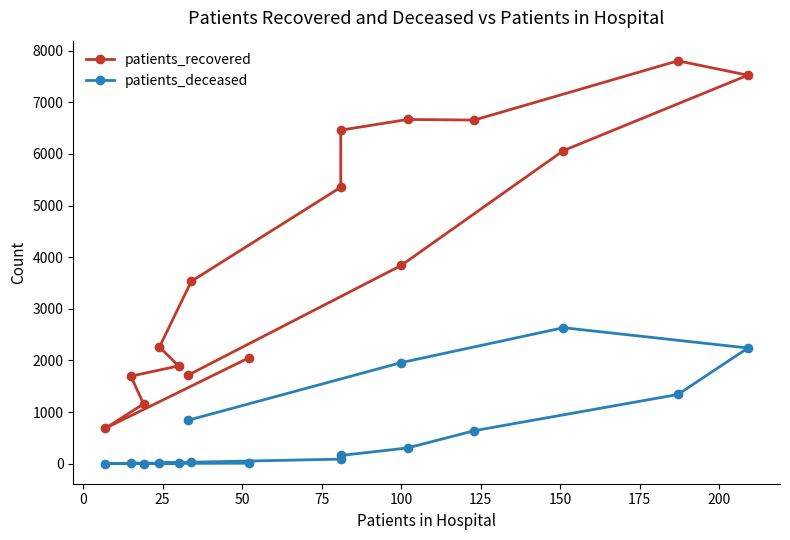

Reading left to right, extract all data points from this chart.

patients_recovered: 2048	687	1159	1695	1894	2261	3532	5354	6459	6666	6655	7802	7523	6063	3840	1716
patients_deceased: 10	3	3	13	11	17	30	89	160	306	640	1341	2241	2634	1958	842